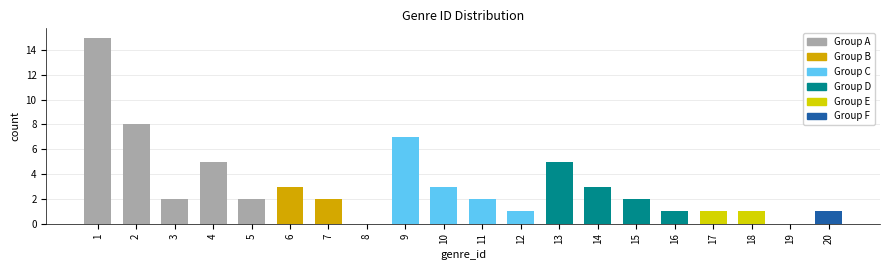

Reading left to right, list all the values displayed in this chart.

1=15	2=8	3=2	4=5	5=2	6=3	7=2	8=0	9=7	10=3	11=2	12=1	13=5	14=3	15=2	16=1	17=1	18=1	19=0	20=1